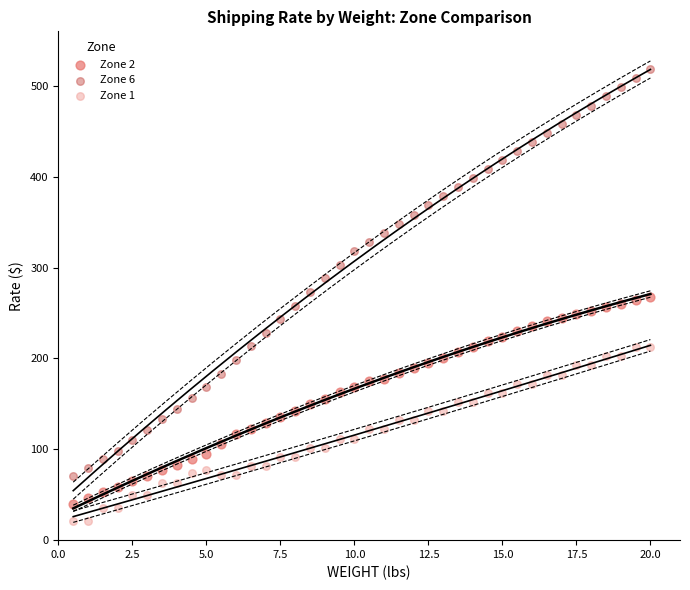

Which series contains the highest Y value?

Zone 6